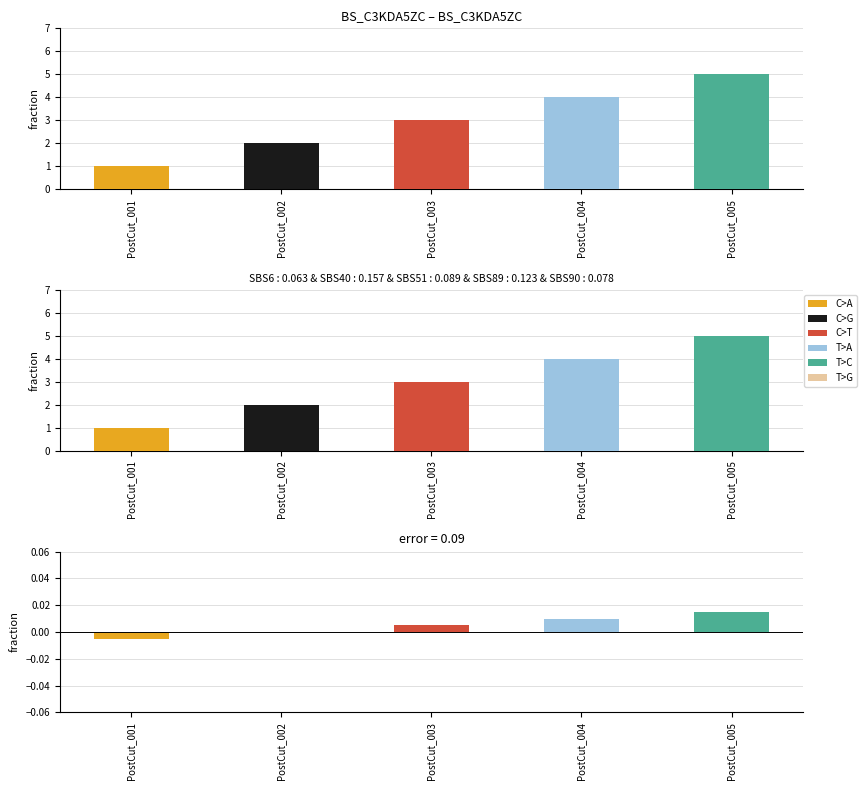

Where is the data nearest to the value 3?

PostCut_003